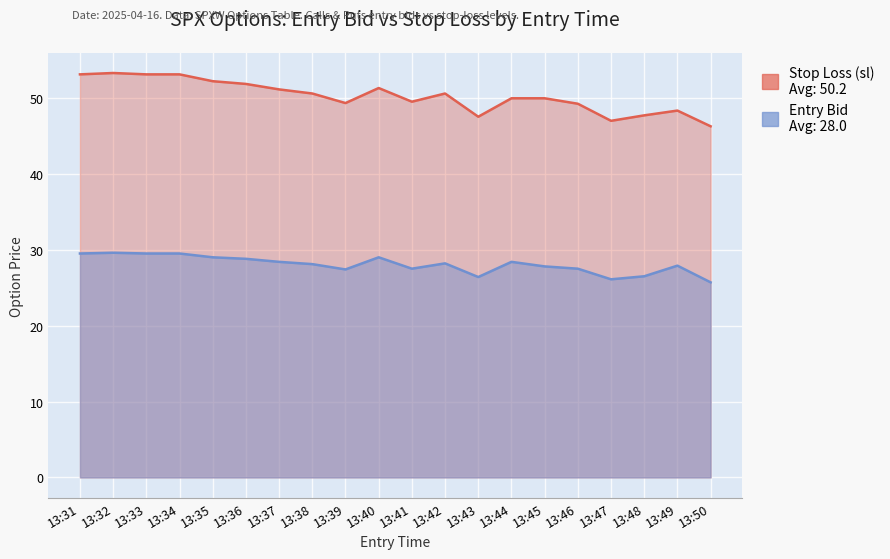

What is the value of the sl point at the 3rd from the left?

53.1